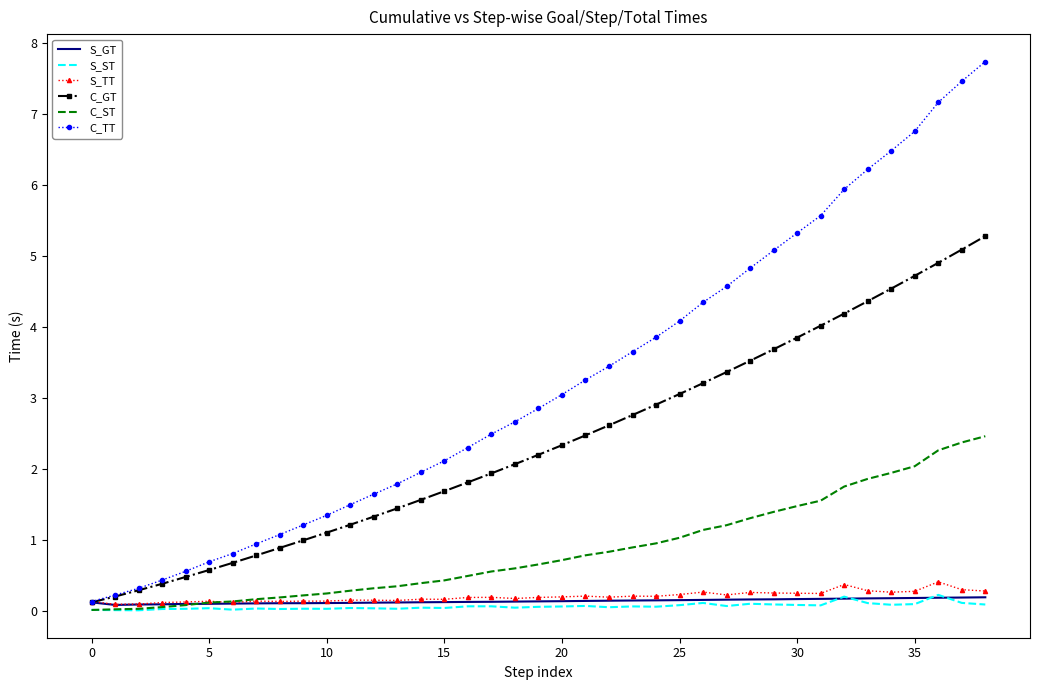

Which series has the largest total across all categories?

C_TT